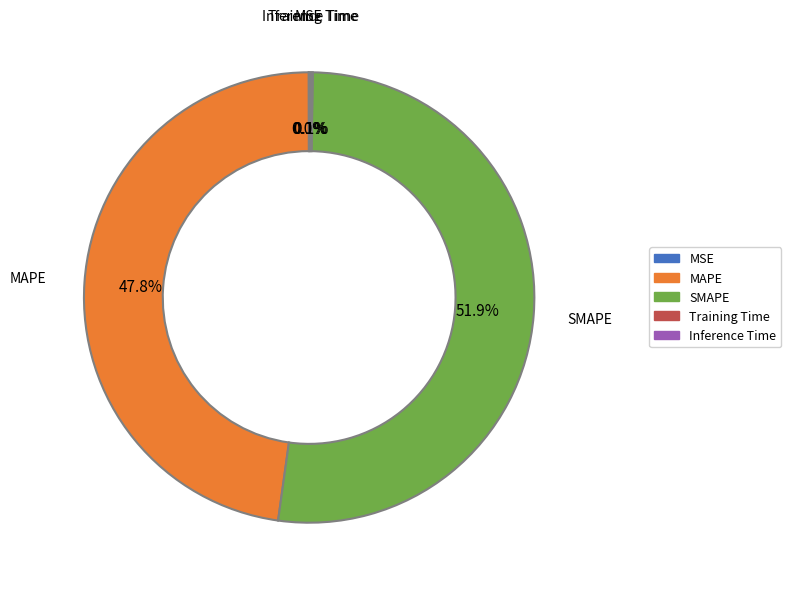

To the nearest percent, what is the difference between the largest and smallest slice percentages?

52%